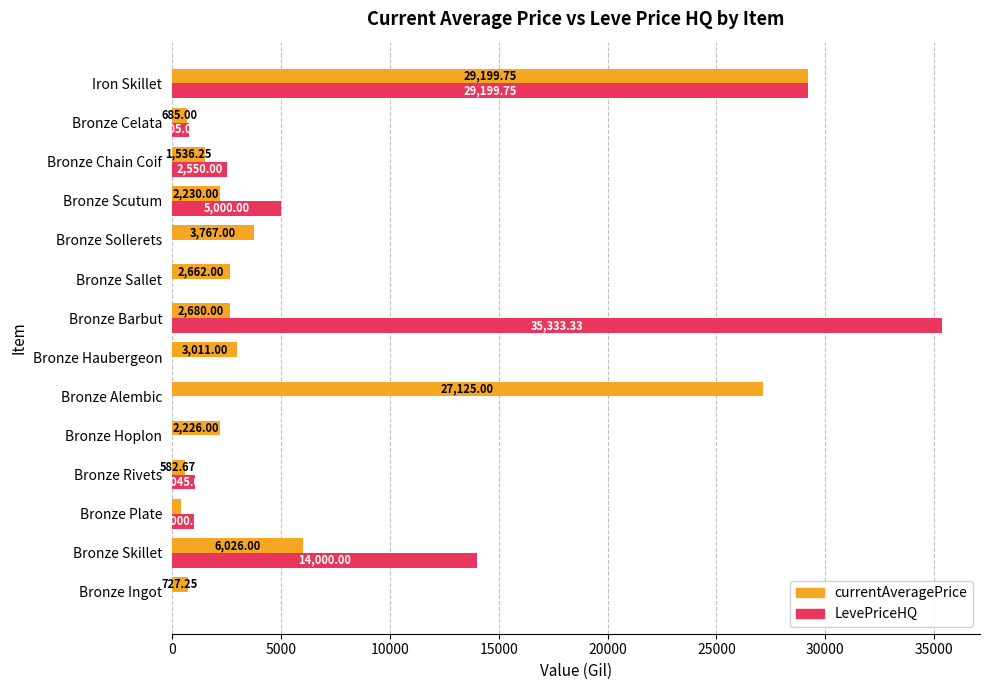

At which category is the sum across all series the highest?

Iron Skillet